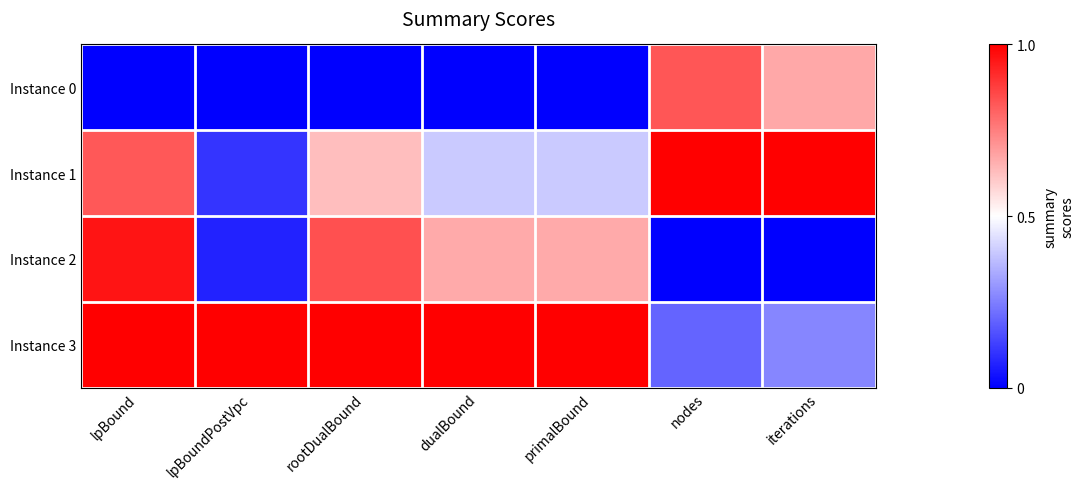

Rank the series by their maximum value, from lowest to highest.

Instance 0, Instance 2, Instance 1, Instance 3